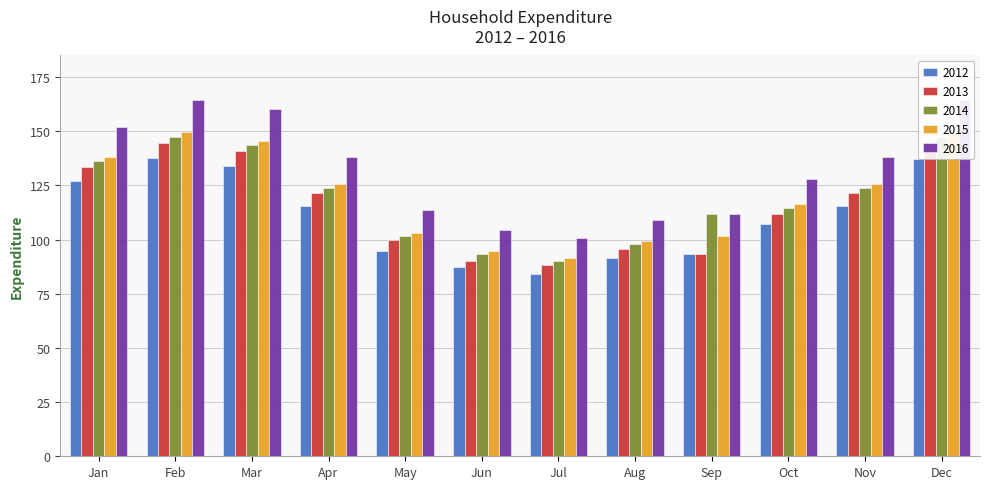

What is the value of the 2014 bar at the 6th from the left?

93.5